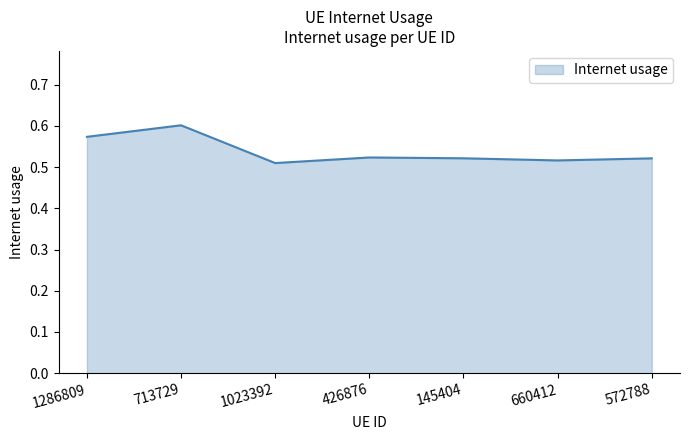

Which category has the lowest value across all series?

1023392